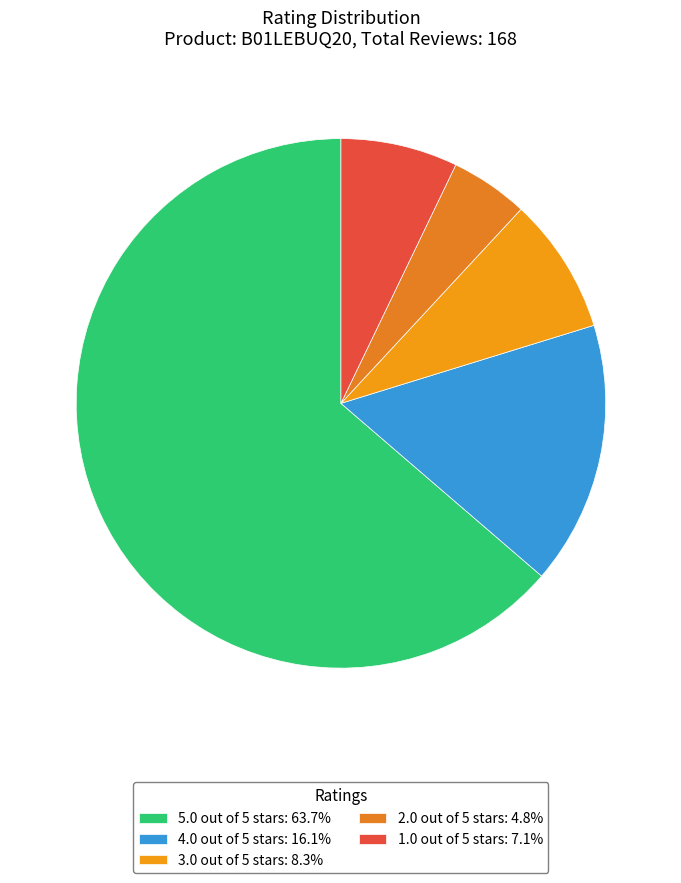

How much of the chart is everything except 4.0 out of 5 stars?

83.9%